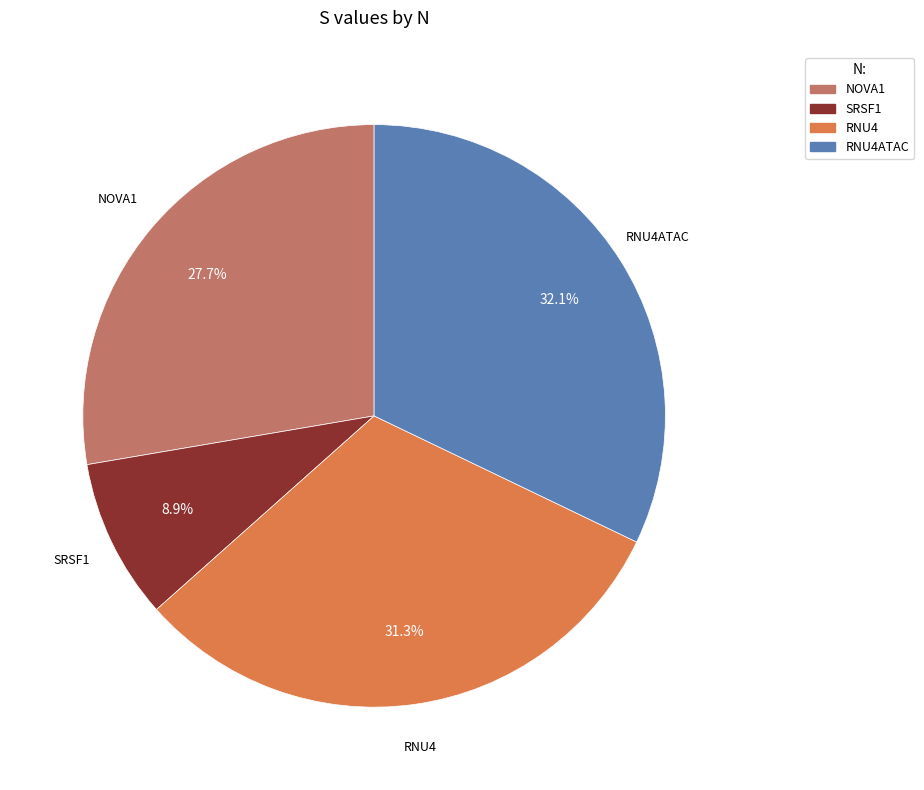

Count the number of slices in the pie.

4